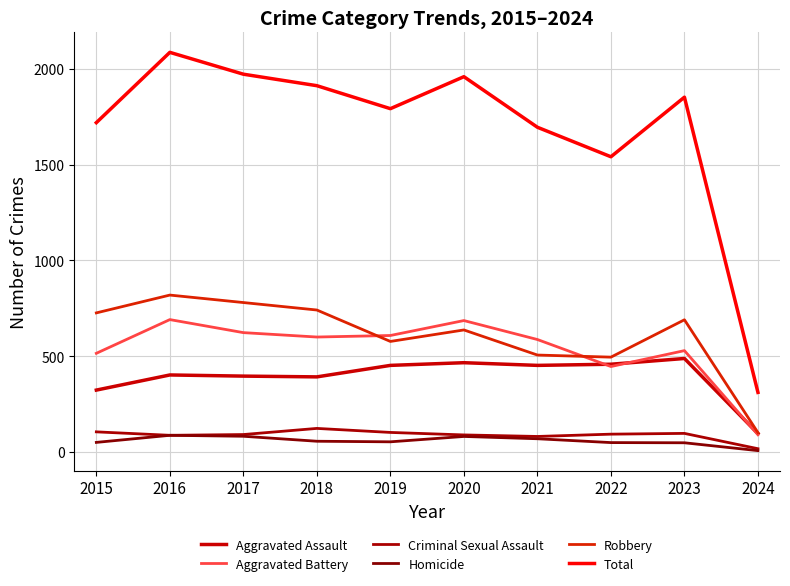

Which series has the largest total across all categories?

Total